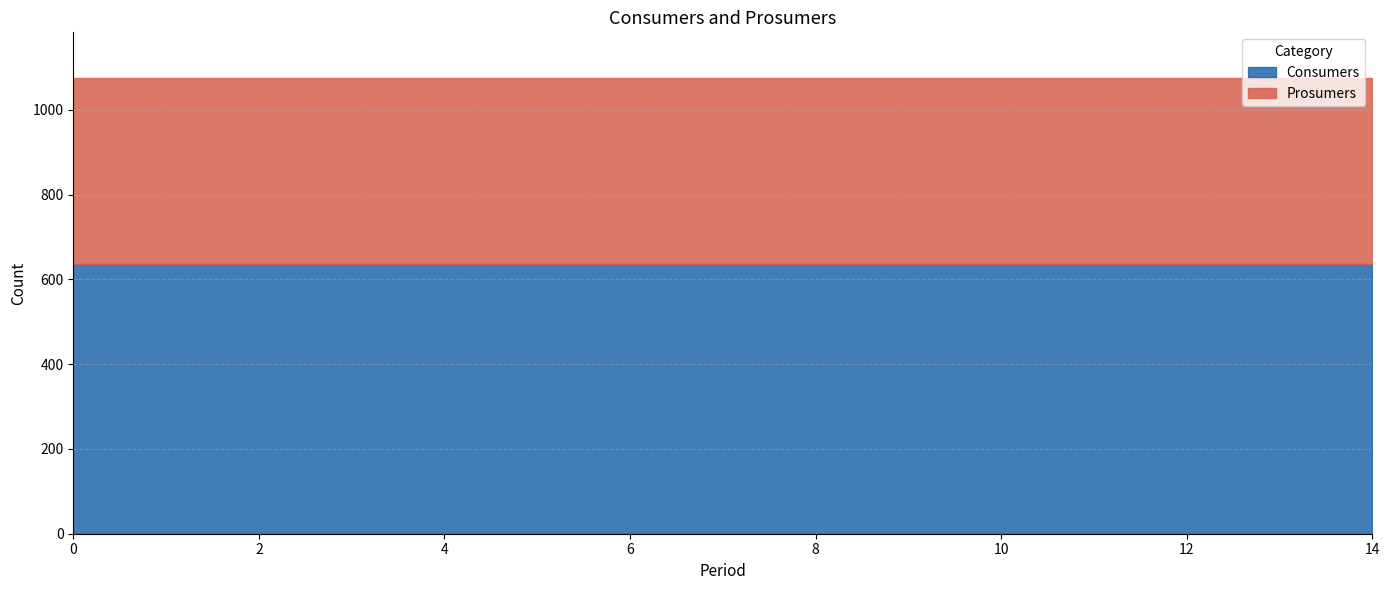

True or false: Prosumers has more than 0 interior local peaks.

False